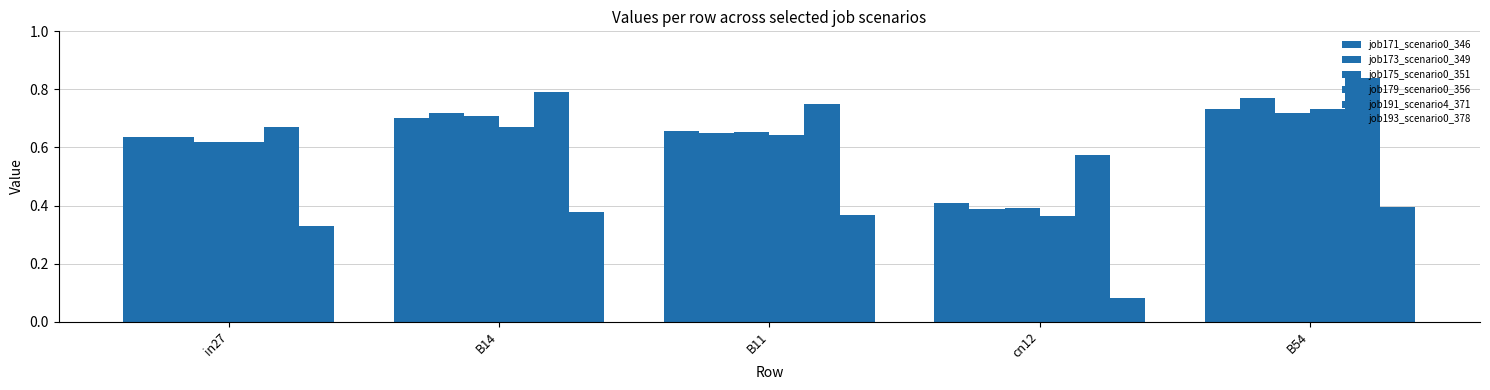

How many data points does each series have?

5